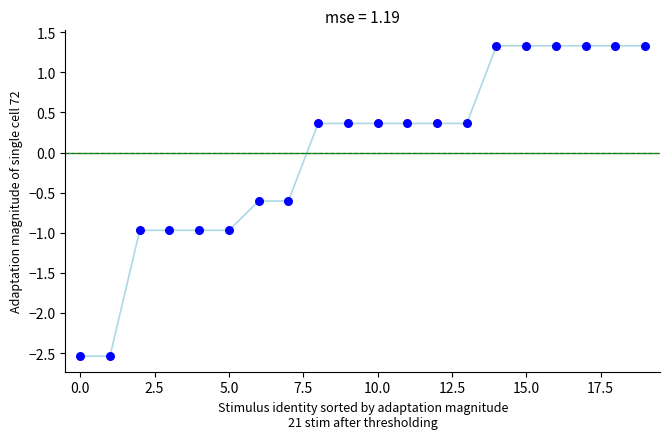

What is the range of Y values (max minus min)?

3.9